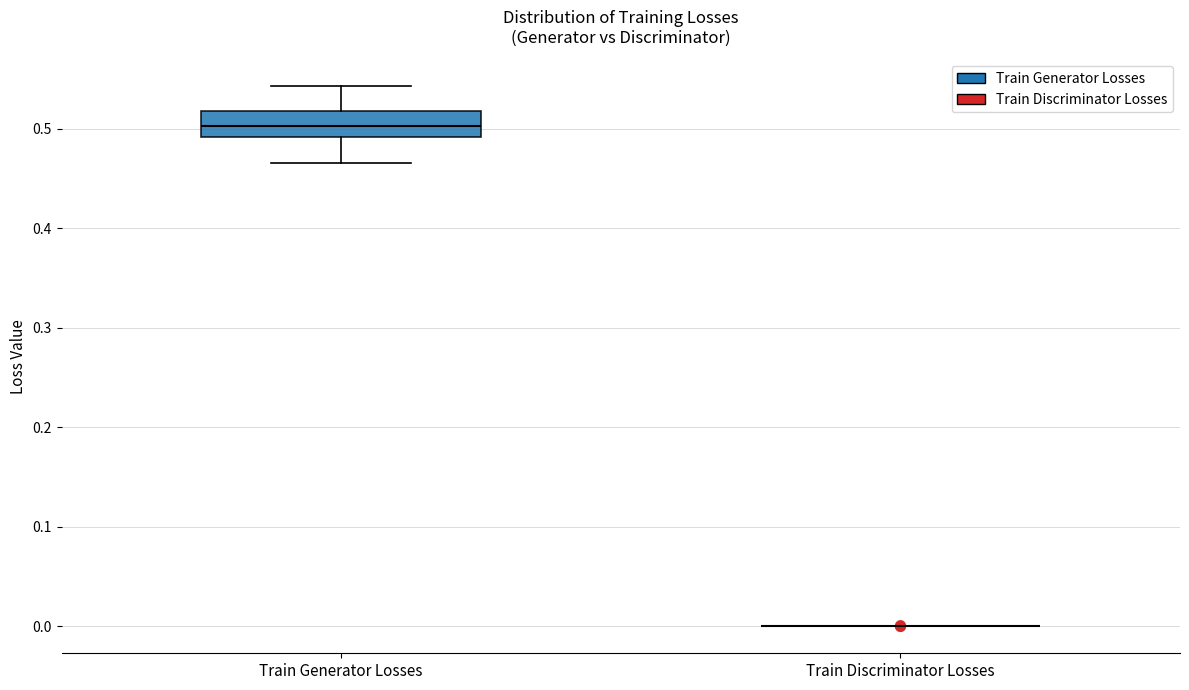

Reading left to right, read every box against the y-axis: the position of its median line, the range the box covers, and the ends of its whiskers. The values are not printed on the chart, so give them approximately, as read against the axis.

Train Generator Losses: median 0.50, box 0.49 to 0.52, whiskers 0.47 to 0.54
Train Discriminator Losses: box collapsed to a line at 0.00, whiskers 0.00 to 0.00